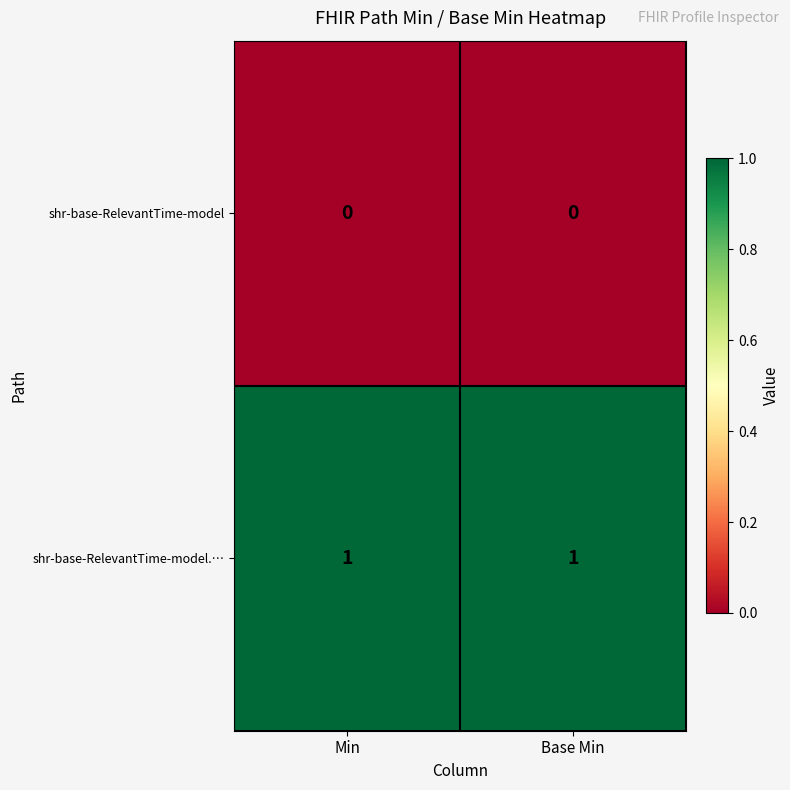

List the series in order of their overall mean, lowest first.

shr-base-RelevantTime-model, shr-base-RelevantTime-model.…